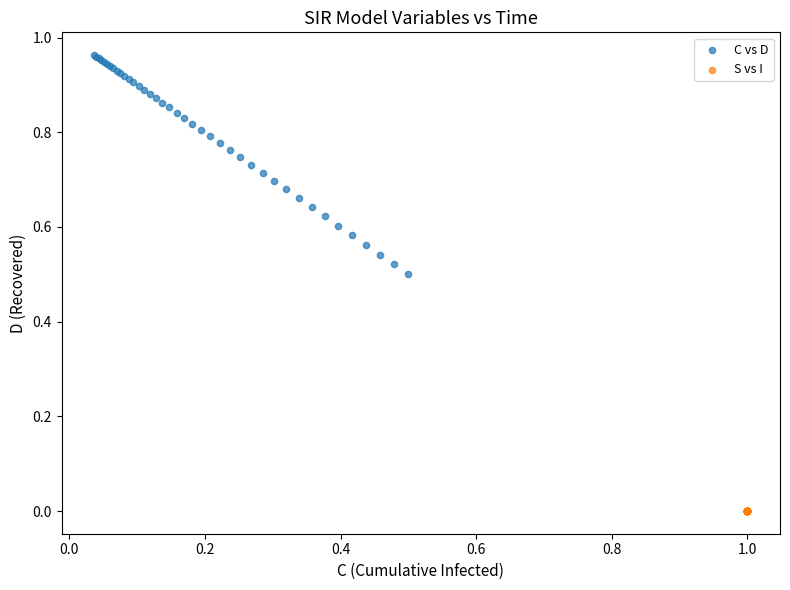

Which series contains the lowest Y value?

S vs I